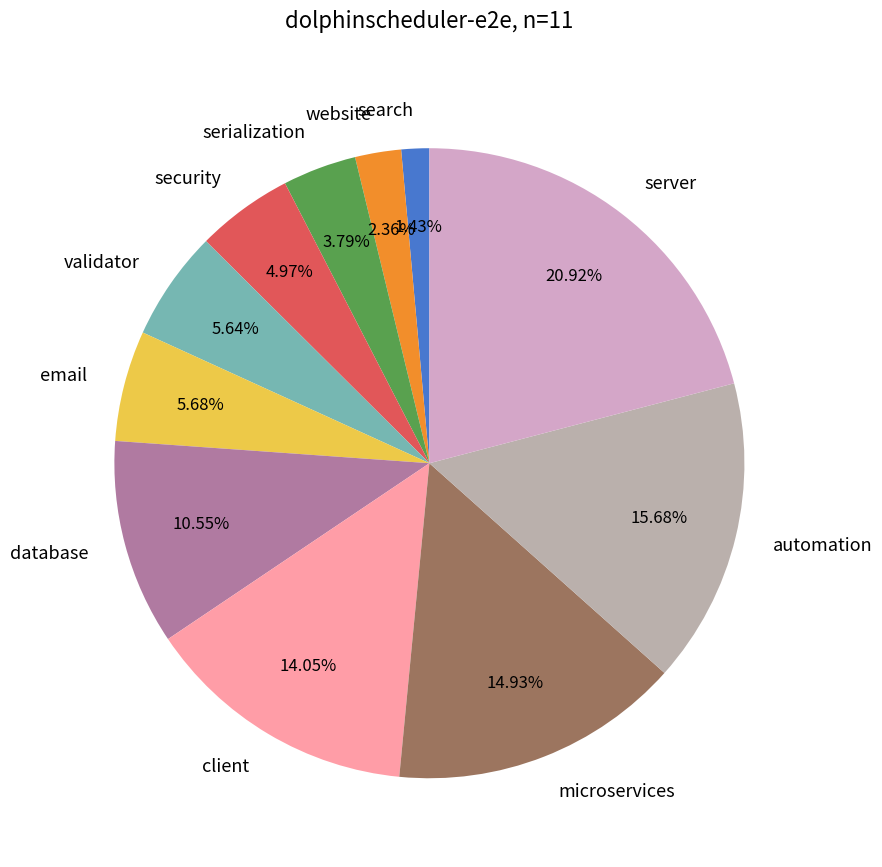

Combined, do email and security account for over 50%?

No